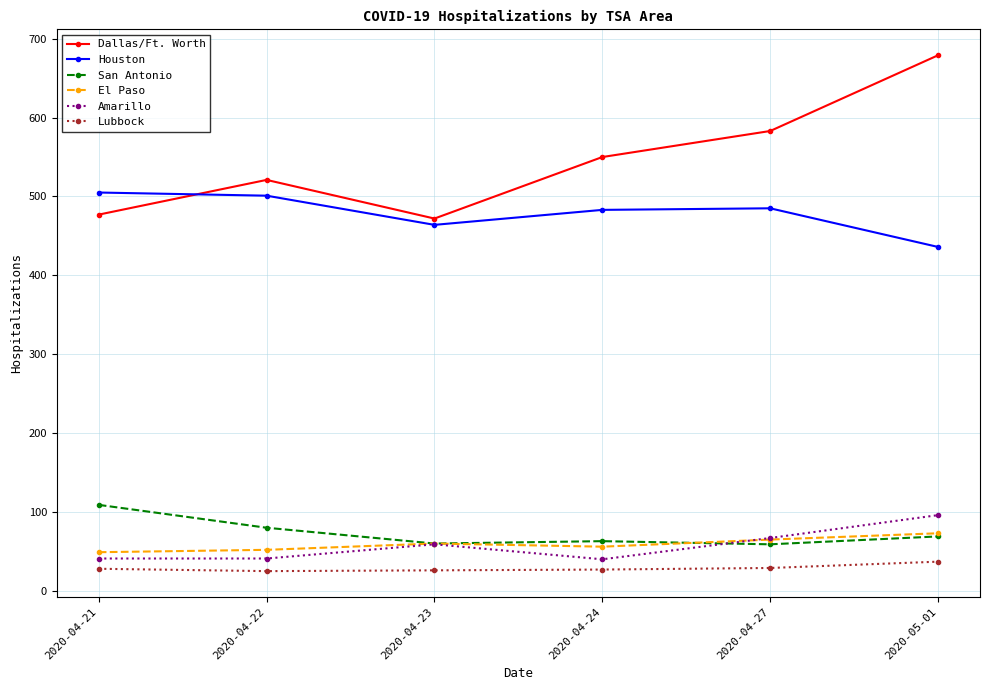

What is the label of the 3rd point from the right?

2020-04-24